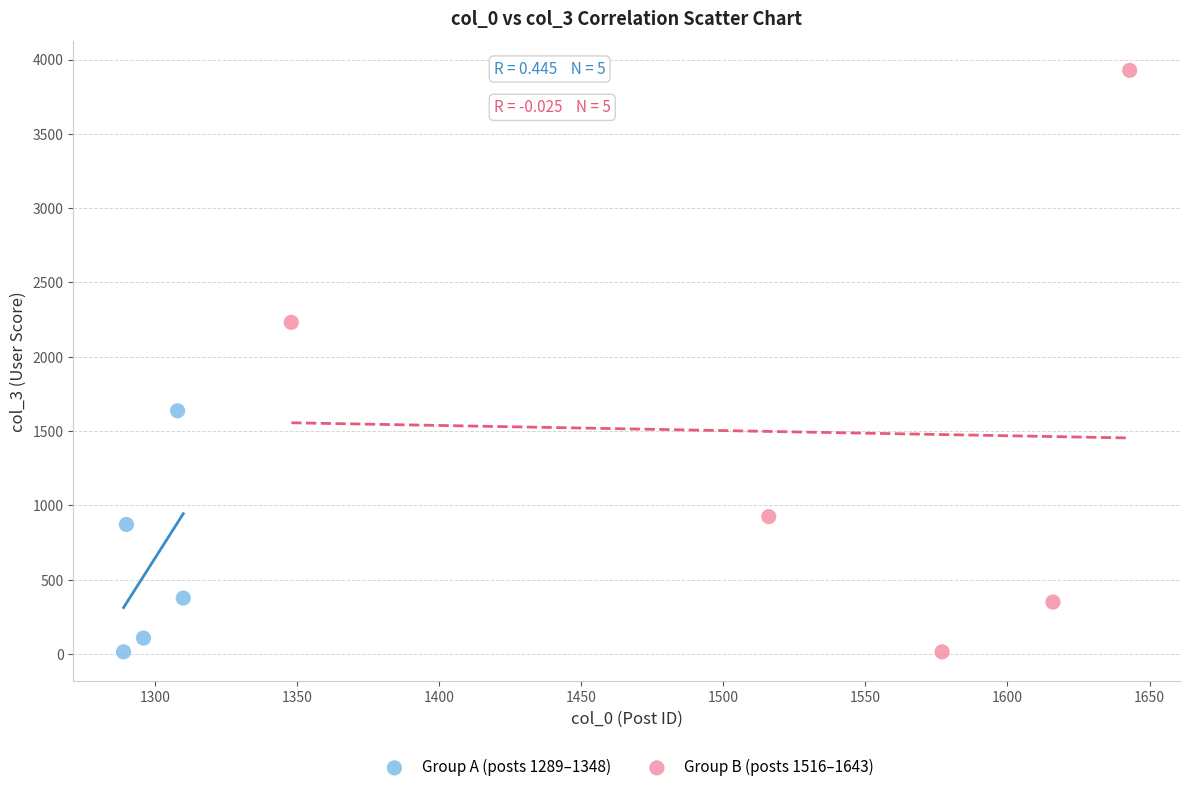

What are all the series names shown in the legend?

Group A (posts 1289–1348), Group B (posts 1516–1643)